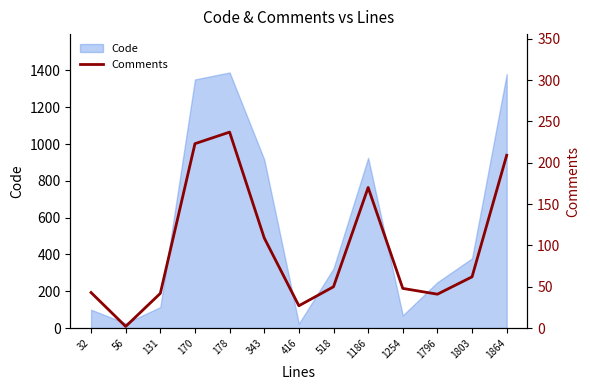

At which category does the chart reach its minimum across all series?

56